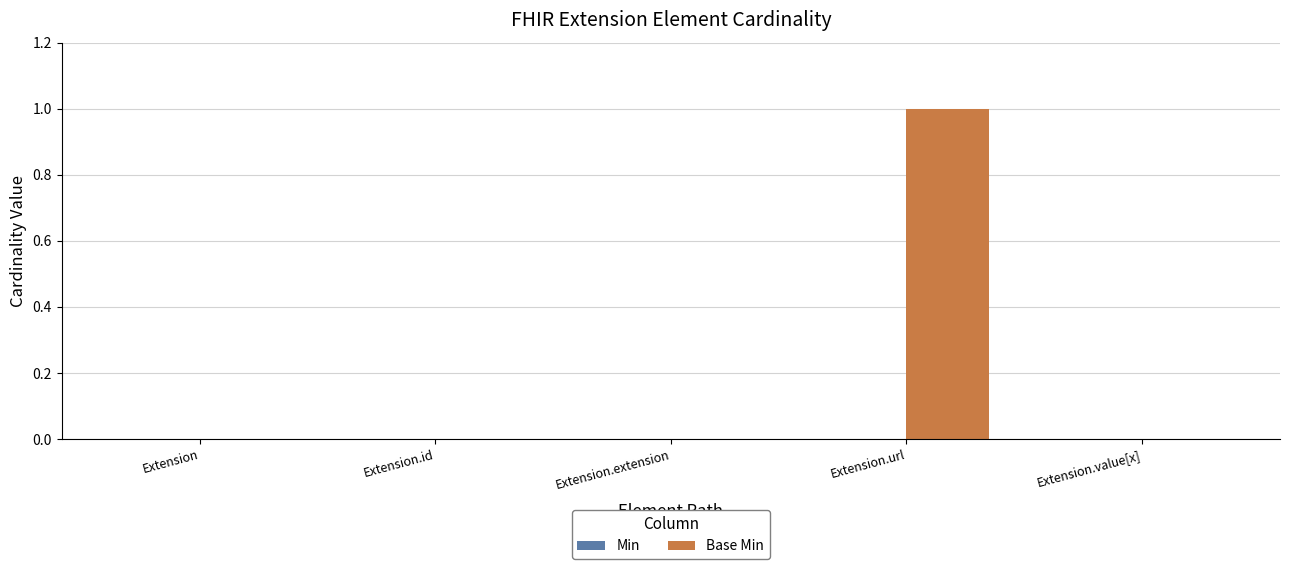

Does the chart contain stacked bars?

No